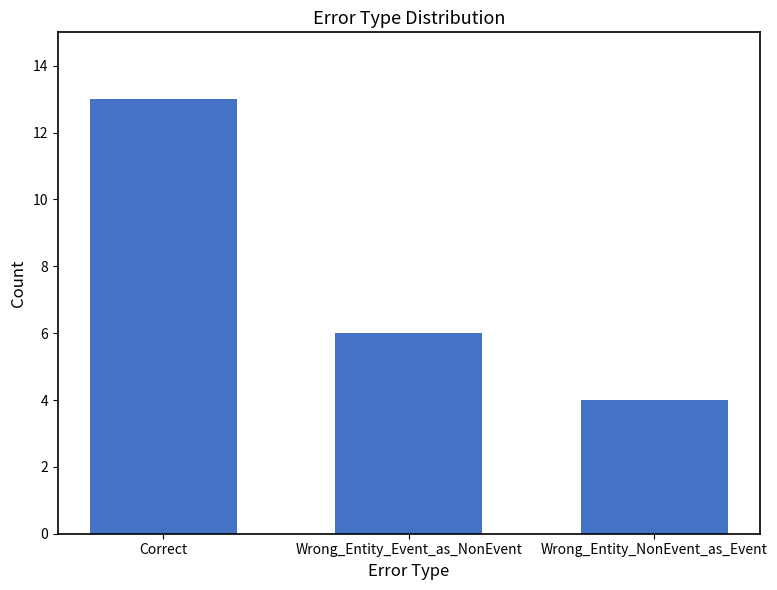

The chart shows a value of 2 at Wrong_Entity_Event_as_NonEvent. True or false?

False